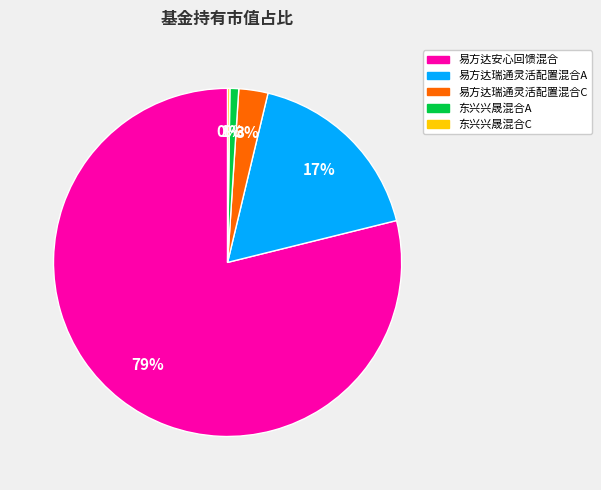

Which slice is the largest?

易方达安心回馈混合